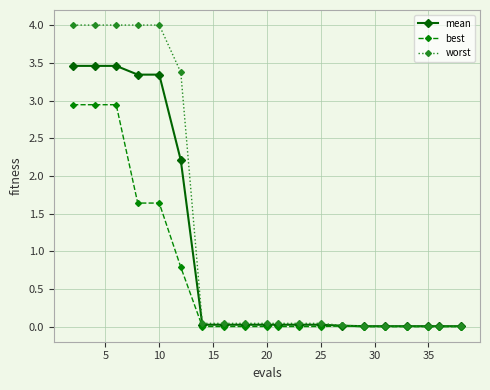

At how many categories does at least one series exceed 2?

6